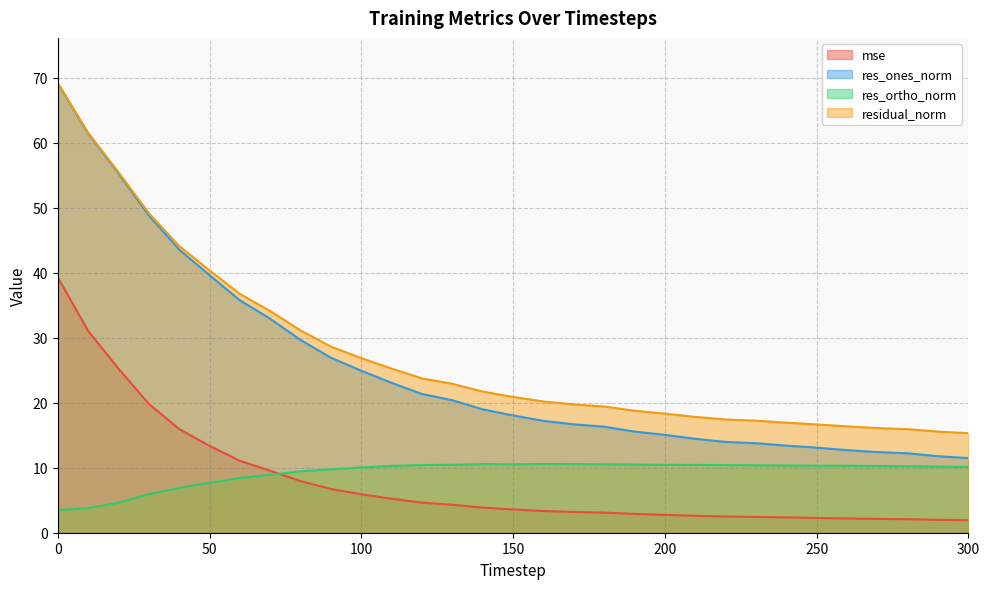

What are all the series names shown in the legend?

mse, res_ones_norm, res_ortho_norm, residual_norm